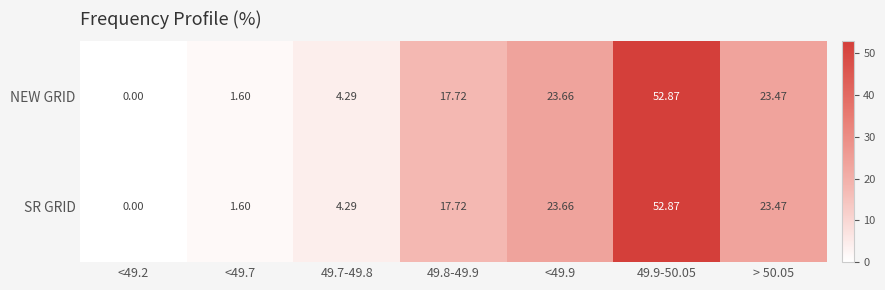

Is the value of NEW GRID at <49.7 greater than the value of SR GRID at <49.9?

No